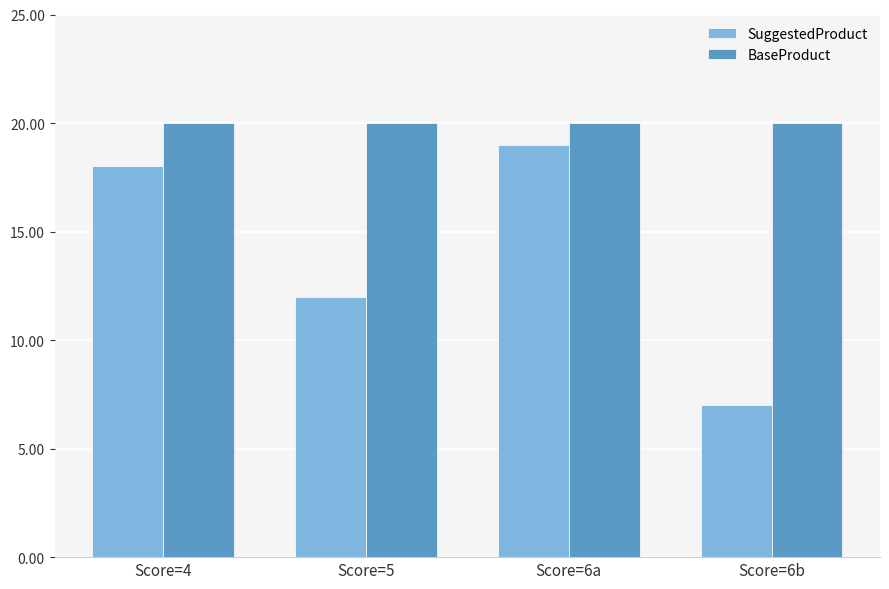

Reading left to right, list all the values displayed in this chart.

SuggestedProduct: Score=4=18	Score=5=12	Score=6a=19	Score=6b=7
BaseProduct: Score=4=20	Score=5=20	Score=6a=20	Score=6b=20